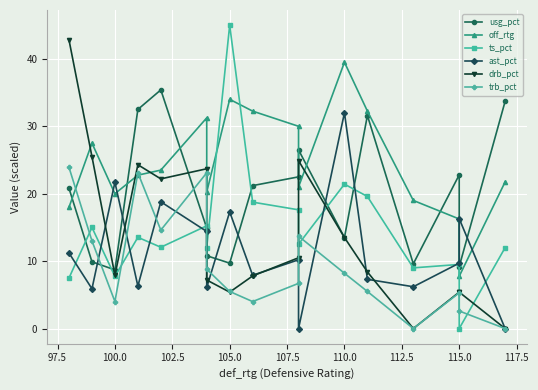

Reading left to right, extract all data points from this chart.

usg_pct: 20.8	9.9	8.7	32.5	35.4	14.9	10.8	9.7	21.2	22.5	26.5	13.5	31.6	9.6	22.8	9.2	33.7
off_rtg: 18.0	27.5	20.0	22.8	23.5	31.2	20.2	34.0	32.2	30.0	21.0	39.5	32.2	19.0	16.2	7.8	21.8
ts_pct: 7.5	15.0	7.7	13.5	12.1	15.2	12.0	45.0	18.8	17.6	12.5	21.4	19.6	9.0	9.5	0.0	12.0
ast_pct: 11.2	5.9	21.7	6.3	18.8	14.4	6.1	17.3	7.9	10.2	0.0	32.0	7.3	6.2	9.7	16.3	0.0
drb_pct: 42.8	25.5	7.9	24.3	22.2	23.7	7.2	5.4	7.8	10.5	24.9	13.5	8.4	0.0	5.4	5.4	0.0
trb_pct: 23.9	13.0	4.0	23.1	14.6	23.1	8.8	5.5	4.0	6.7	13.7	8.2	5.5	0.0	5.3	2.6	0.0